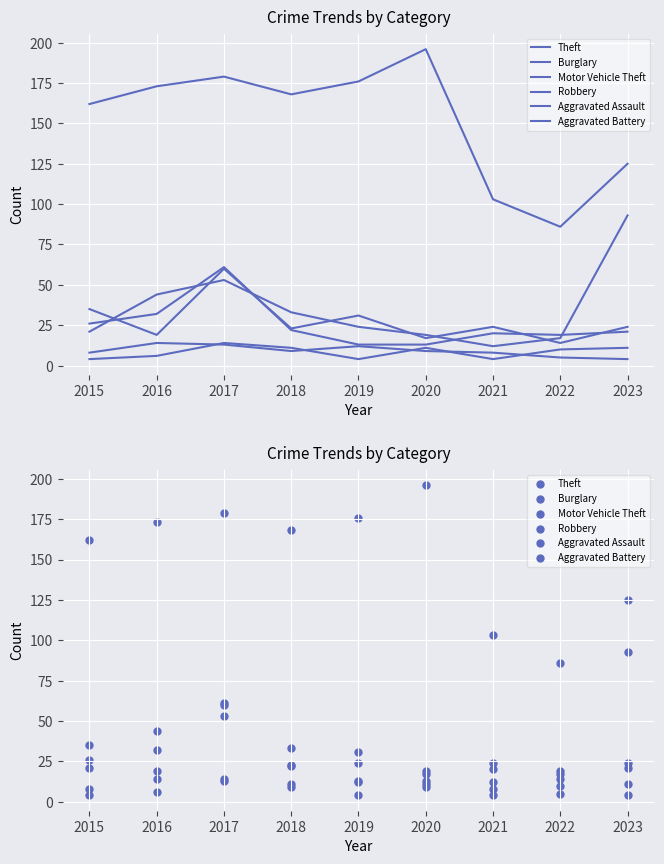

Which series has the largest total across all categories?

Theft